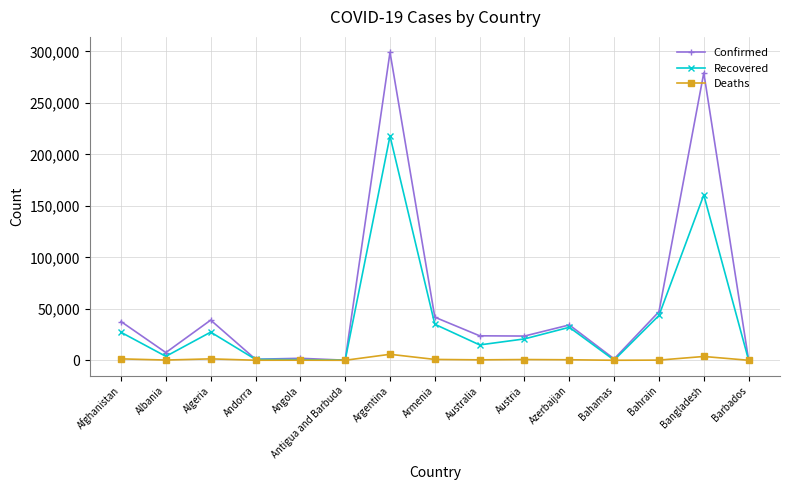

Where is the first local maximum for Recovered?

Algeria